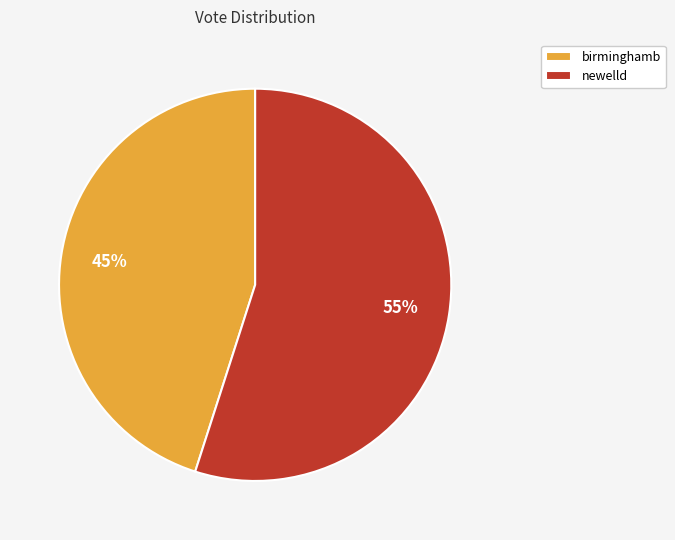

What percentage is the birminghamb slice, to the nearest percent?

45%